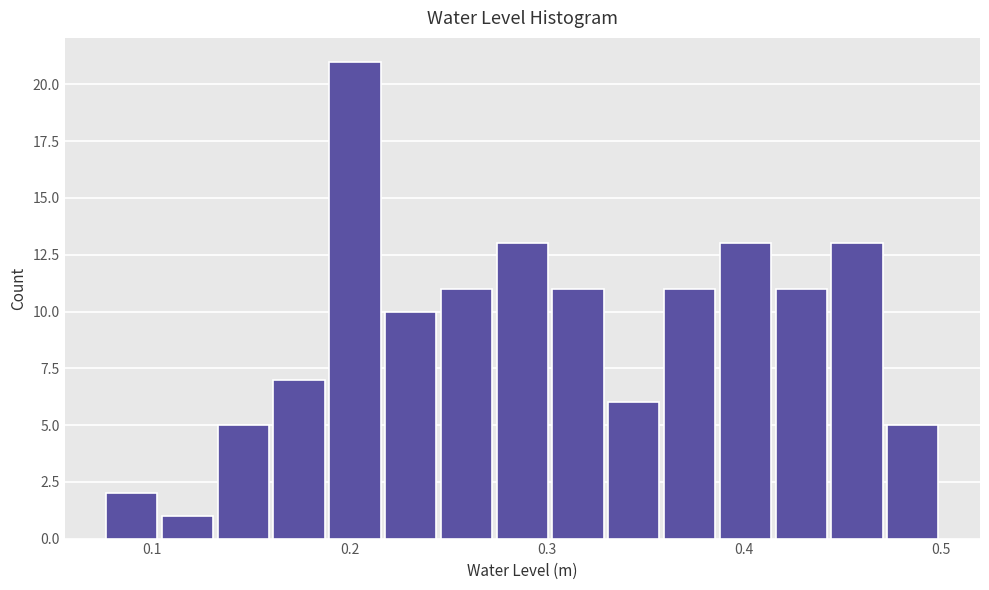

Read against the x-axis, roughly where is the centre of the tallest bar?

0.20